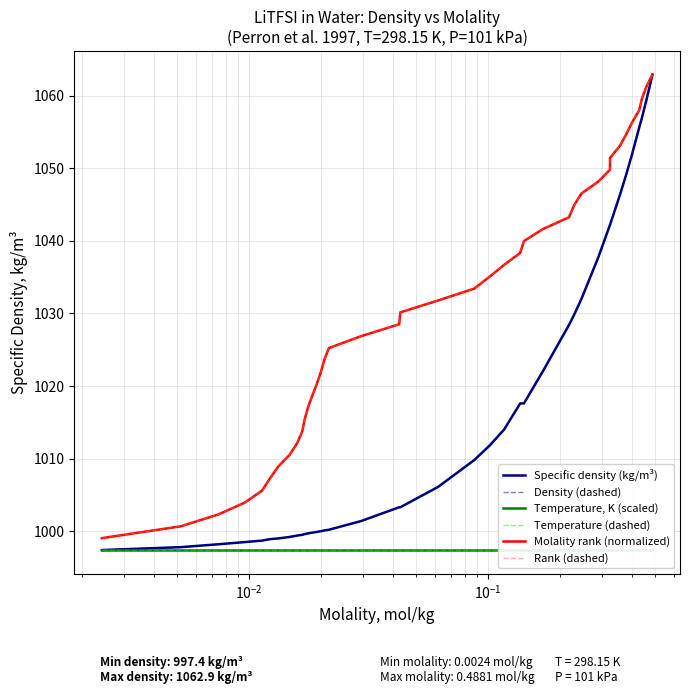

What is the highest value of the Density (dashed) series?

1062.9